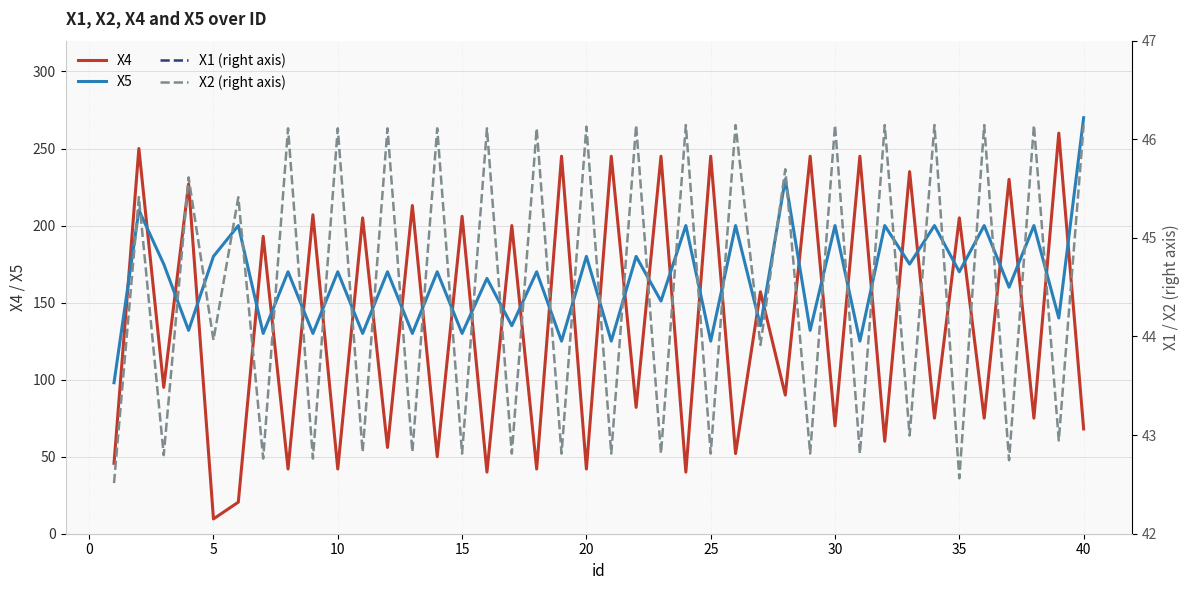

List the series in order of their peak value, highest first.

X5, X4, X1 (right axis), X2 (right axis)